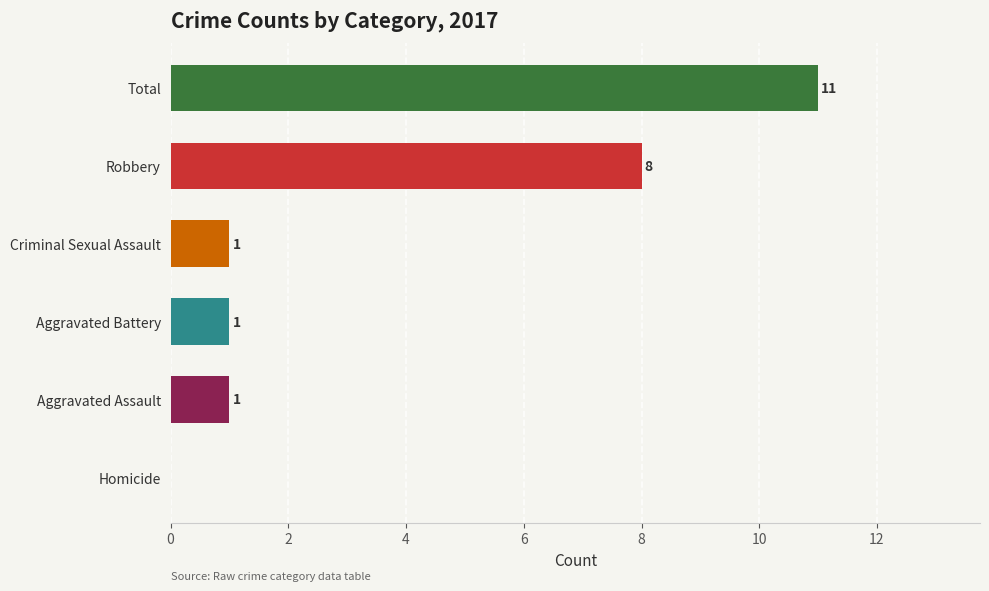

Is it true that the value at Criminal Sexual Assault is 1?

True